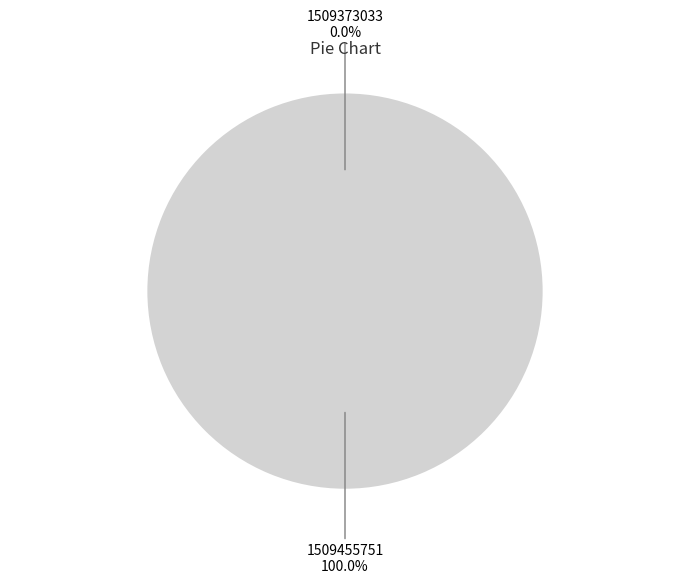

Which has a higher value, 1509455751 or 1509373033?

1509455751